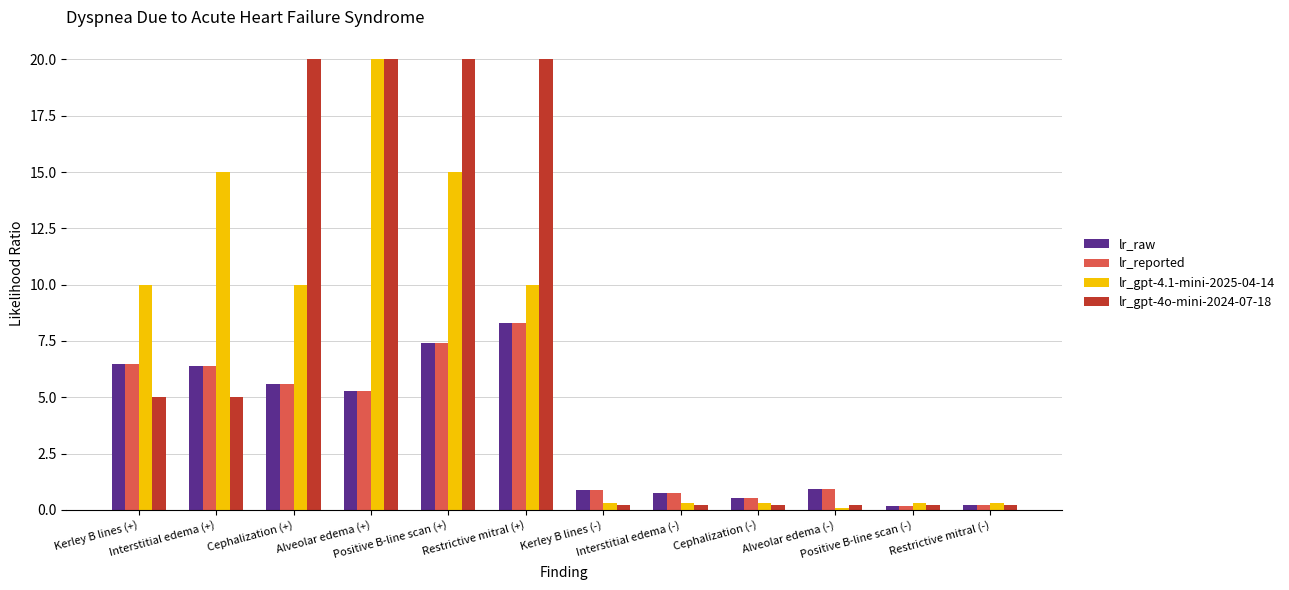

What is the label of the 9th bar from the left?

Cephalization (-)